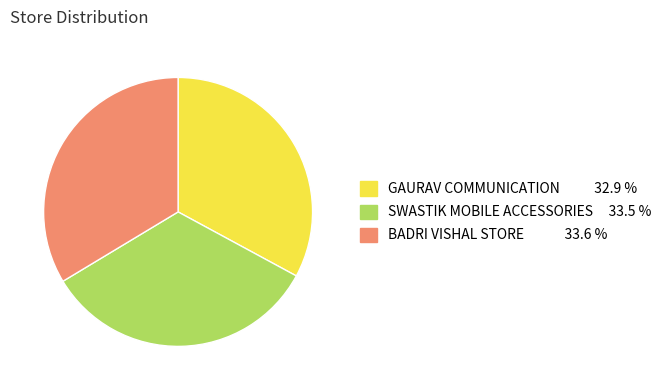

What is the ratio of the value at SWASTIK MOBILE ACCESSORIES to the value at GAURAV COMMUNICATION?

1.0